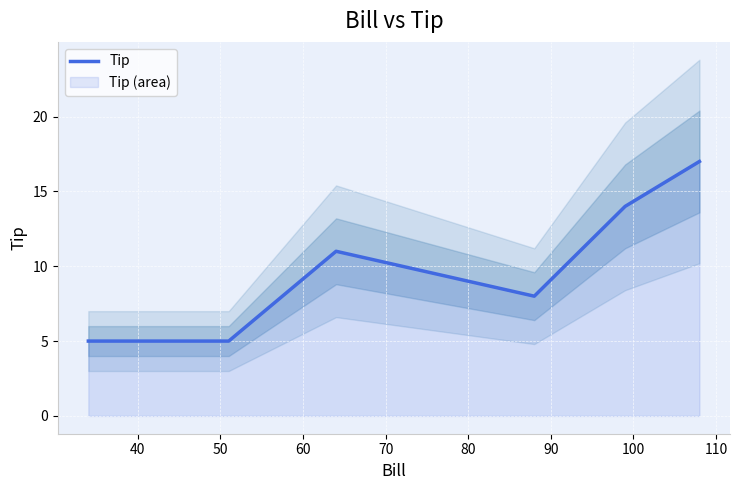

What is the smallest value displayed?

5